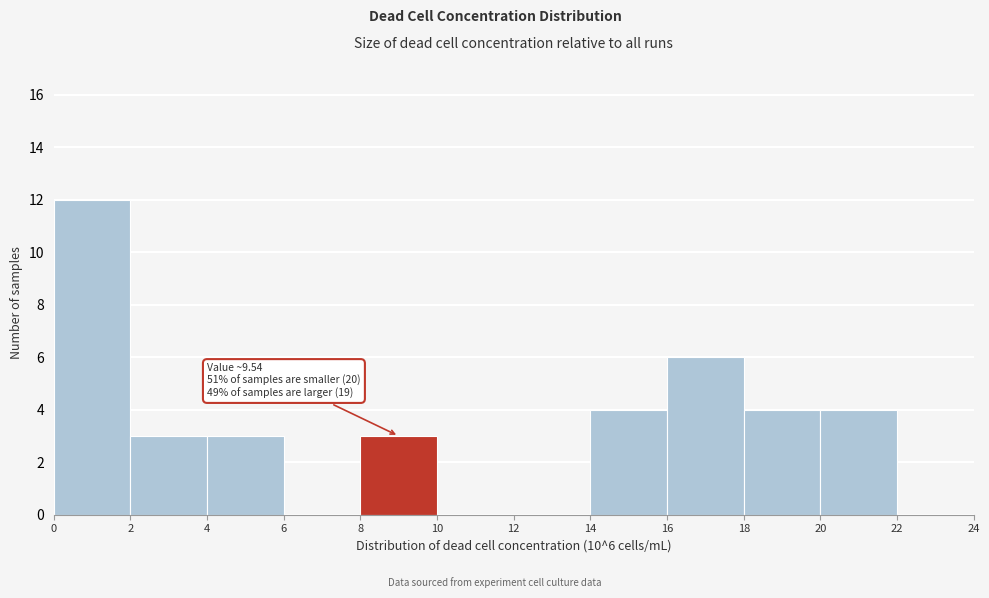

Which range on the x-axis has the tallest bar?

0 to 2